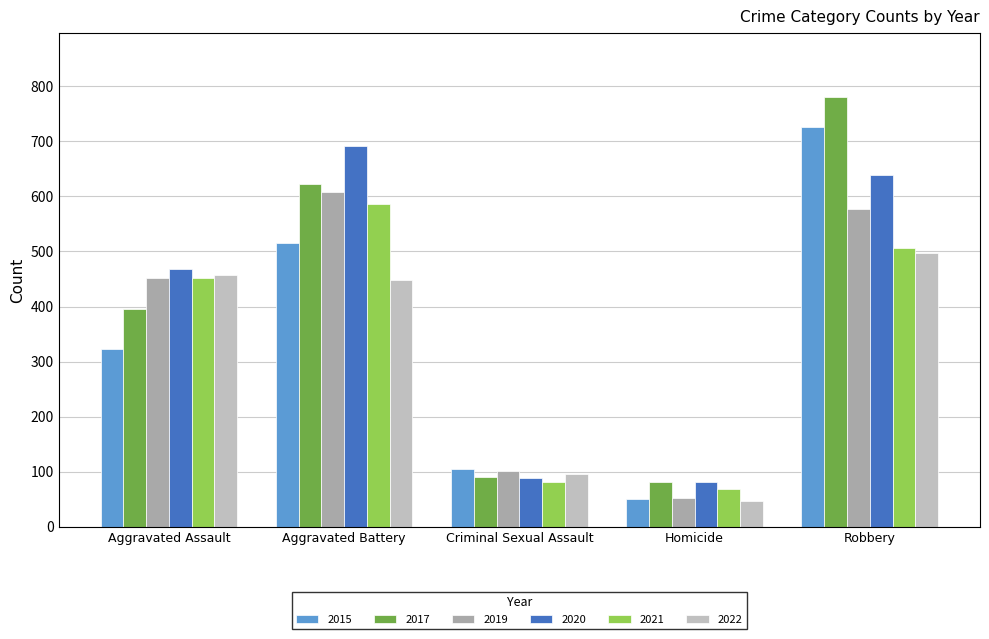

How many data points in 2021 are less than 452?

2